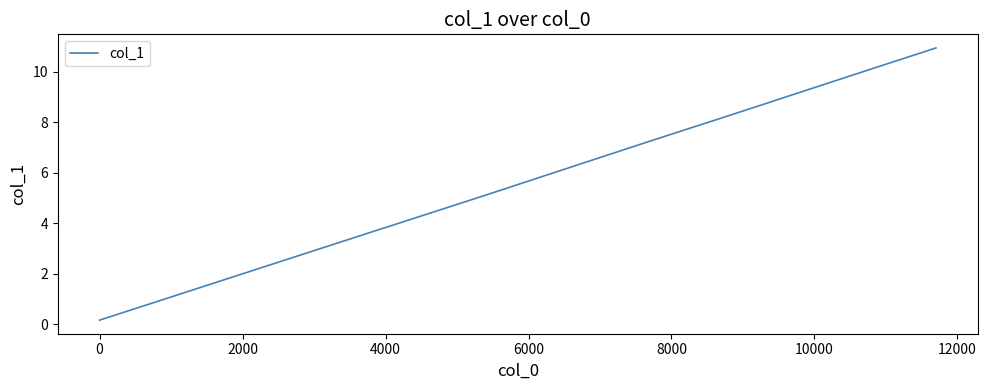

What is the sum of all values?

221.7